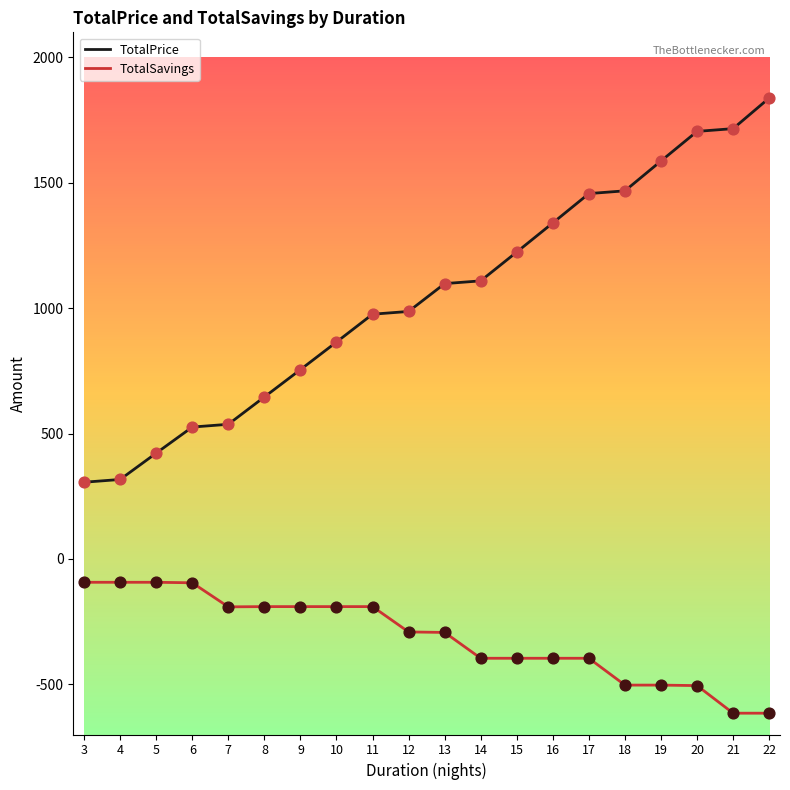

What is the spread (max minus min) of values at 17?

1853